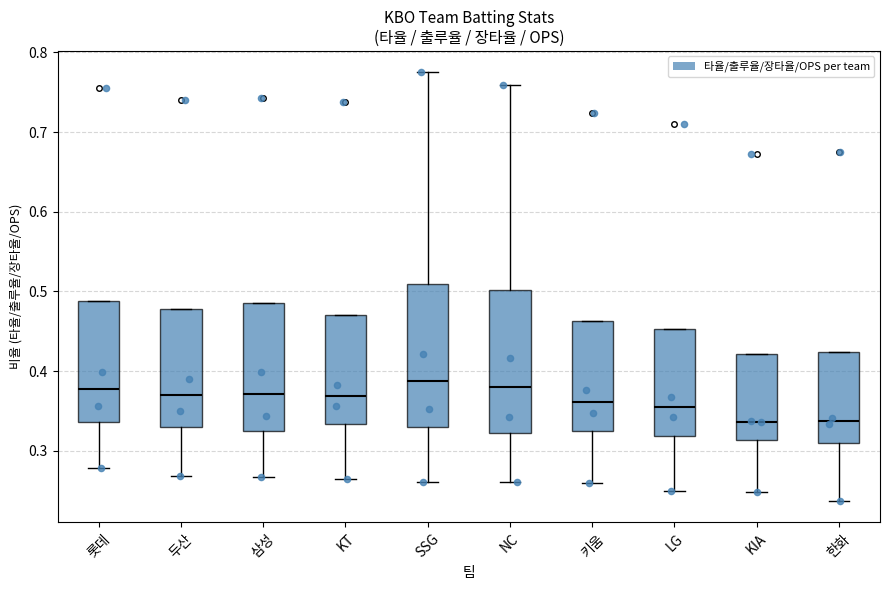

Reading left to right, read every box against the y-axis: the position of its median line, the range the box covers, and the ends of its whiskers. The values are not printed on the chart, so give them approximately, as read against the axis.

롯데: median 0.38, box 0.34 to 0.49, whiskers 0.28 to 0.49
두산: median 0.37, box 0.33 to 0.48, whiskers 0.27 to 0.48
삼성: median 0.37, box 0.32 to 0.49, whiskers 0.27 to 0.49
KT: median 0.37, box 0.33 to 0.47, whiskers 0.27 to 0.47
SSG: median 0.39, box 0.33 to 0.51, whiskers 0.26 to 0.78
NC: median 0.38, box 0.32 to 0.50, whiskers 0.26 to 0.76
키움: median 0.36, box 0.33 to 0.46, whiskers 0.26 to 0.46
LG: median 0.36, box 0.32 to 0.45, whiskers 0.25 to 0.45
KIA: median 0.34, box 0.31 to 0.42, whiskers 0.25 to 0.42
한화: median 0.34, box 0.31 to 0.42, whiskers 0.24 to 0.42